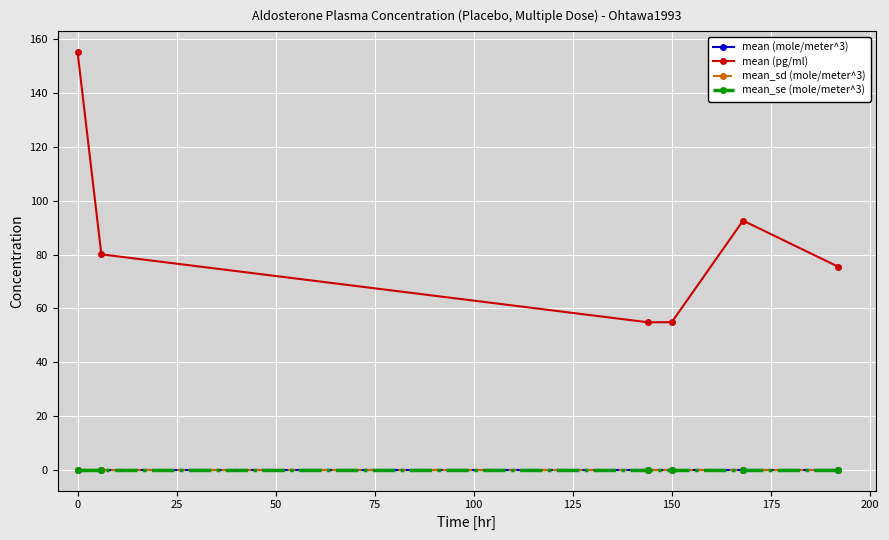

How many interior local peaks does the mean (pg/ml) series have?

1